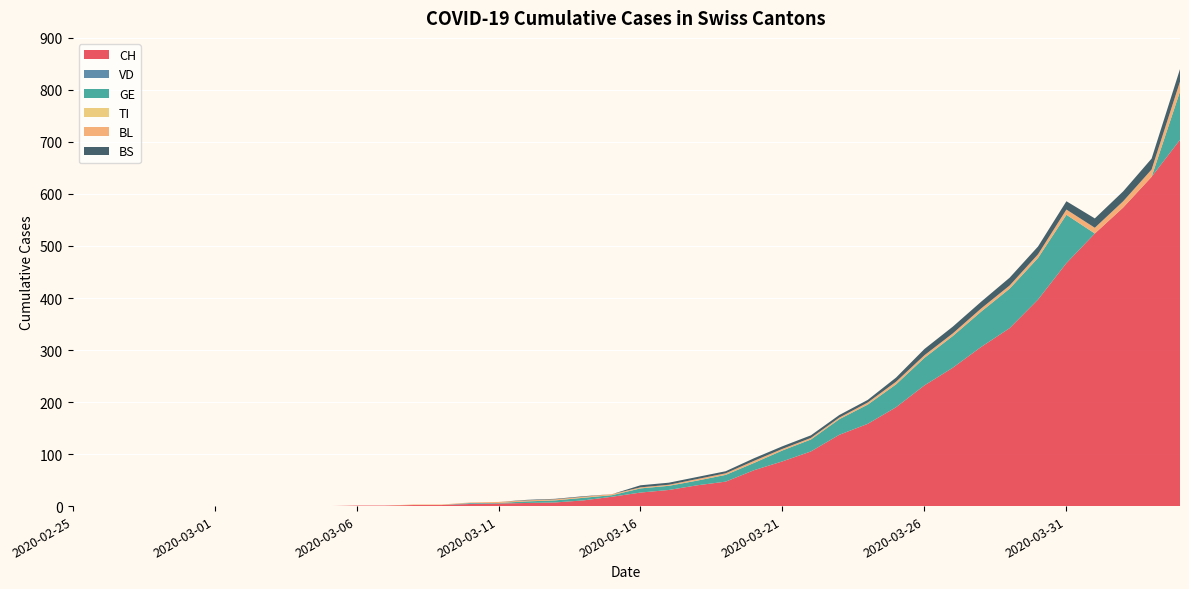

Reading left to right, extract all data points from this chart.

CH: 2020-02-25=0	2020-02-26=0	2020-02-27=0	2020-02-28=0	2020-02-29=0	2020-03-01=0	2020-03-02=0	2020-03-03=0	2020-03-04=0	2020-03-05=0	2020-03-06=1	2020-03-07=1	2020-03-08=2	2020-03-09=2	2020-03-10=4	2020-03-11=5	2020-03-12=6	2020-03-13=7	2020-03-14=11	2020-03-15=18	2020-03-16=26	2020-03-17=31	2020-03-18=40	2020-03-19=47	2020-03-20=69	2020-03-21=86	2020-03-22=105	2020-03-23=137	2020-03-24=158	2020-03-25=190	2020-03-26=232	2020-03-27=266	2020-03-28=306	2020-03-29=342	2020-03-30=397	2020-03-31=467	2020-04-01=524	2020-04-02=574	2020-04-03=633	2020-04-04=704
VD: 2020-02-25=0	2020-02-26=0	2020-02-27=0	2020-02-28=0	2020-02-29=0	2020-03-01=0	2020-03-02=0	2020-03-03=0	2020-03-04=0	2020-03-05=0	2020-03-06=0	2020-03-07=0	2020-03-08=0	2020-03-09=0	2020-03-10=1	2020-03-11=0	2020-03-12=0	2020-03-13=0	2020-03-14=0	2020-03-15=0	2020-03-16=0	2020-03-17=0	2020-03-18=0	2020-03-19=0	2020-03-20=0	2020-03-21=0	2020-03-22=0	2020-03-23=0	2020-03-24=0	2020-03-25=0	2020-03-26=0	2020-03-27=0	2020-03-28=0	2020-03-29=0	2020-03-30=0	2020-03-31=0	2020-04-01=0	2020-04-02=0	2020-04-03=0	2020-04-04=0
GE: 2020-02-25=0	2020-02-26=0	2020-02-27=0	2020-02-28=0	2020-02-29=0	2020-03-01=0	2020-03-02=0	2020-03-03=0	2020-03-04=0	2020-03-05=0	2020-03-06=0	2020-03-07=0	2020-03-08=0	2020-03-09=0	2020-03-10=1	2020-03-11=1	2020-03-12=3	2020-03-13=4	2020-03-14=5	2020-03-15=3	2020-03-16=8	2020-03-17=8	2020-03-18=9	2020-03-19=13	2020-03-20=14	2020-03-21=21	2020-03-22=23	2020-03-23=30	2020-03-24=37	2020-03-25=44	2020-03-26=53	2020-03-27=61	2020-03-28=68	2020-03-29=76	2020-03-30=80	2020-03-31=93	2020-04-01=0	2020-04-02=0	2020-04-03=0	2020-04-04=93
TI: 2020-02-25=0	2020-02-26=0	2020-02-27=0	2020-02-28=0	2020-02-29=0	2020-03-01=0	2020-03-02=0	2020-03-03=0	2020-03-04=0	2020-03-05=0	2020-03-06=0	2020-03-07=0	2020-03-08=0	2020-03-09=0	2020-03-10=0	2020-03-11=0	2020-03-12=0	2020-03-13=0	2020-03-14=0	2020-03-15=0	2020-03-16=0	2020-03-17=0	2020-03-18=0	2020-03-19=0	2020-03-20=0	2020-03-21=0	2020-03-22=0	2020-03-23=0	2020-03-24=0	2020-03-25=0	2020-03-26=0	2020-03-27=0	2020-03-28=0	2020-03-29=0	2020-03-30=0	2020-03-31=0	2020-04-01=0	2020-04-02=0	2020-04-03=0	2020-04-04=0
BL: 2020-02-25=0	2020-02-26=0	2020-02-27=0	2020-02-28=0	2020-02-29=0	2020-03-01=0	2020-03-02=0	2020-03-03=0	2020-03-04=0	2020-03-05=0	2020-03-06=0	2020-03-07=0	2020-03-08=1	2020-03-09=1	2020-03-10=1	2020-03-11=2	2020-03-12=2	2020-03-13=2	2020-03-14=2	2020-03-15=2	2020-03-16=2	2020-03-17=2	2020-03-18=3	2020-03-19=3	2020-03-20=4	2020-03-21=3	2020-03-22=3	2020-03-23=3	2020-03-24=4	2020-03-25=5	2020-03-26=5	2020-03-27=5	2020-03-28=6	2020-03-29=6	2020-03-30=7	2020-03-31=10	2020-04-01=11	2020-04-02=12	2020-04-03=14	2020-04-04=19
BS: 2020-02-25=0	2020-02-26=0	2020-02-27=0	2020-02-28=0	2020-02-29=0	2020-03-01=0	2020-03-02=0	2020-03-03=0	2020-03-04=0	2020-03-05=0	2020-03-06=0	2020-03-07=0	2020-03-08=0	2020-03-09=0	2020-03-10=0	2020-03-11=0	2020-03-12=1	2020-03-13=1	2020-03-14=1	2020-03-15=0	2020-03-16=4	2020-03-17=4	2020-03-18=4	2020-03-19=4	2020-03-20=5	2020-03-21=5	2020-03-22=5	2020-03-23=5	2020-03-24=5	2020-03-25=8	2020-03-26=12	2020-03-27=13	2020-03-28=13	2020-03-29=15	2020-03-30=15	2020-03-31=16	2020-04-01=18	2020-04-02=19	2020-04-03=21	2020-04-04=24